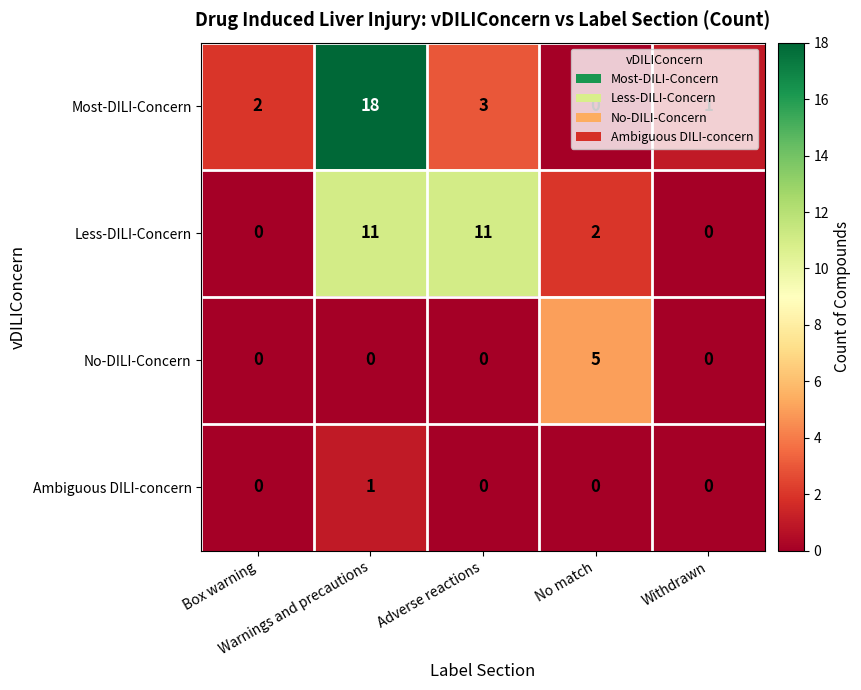

What is the sum of all Most-DILI-Concern values?

24